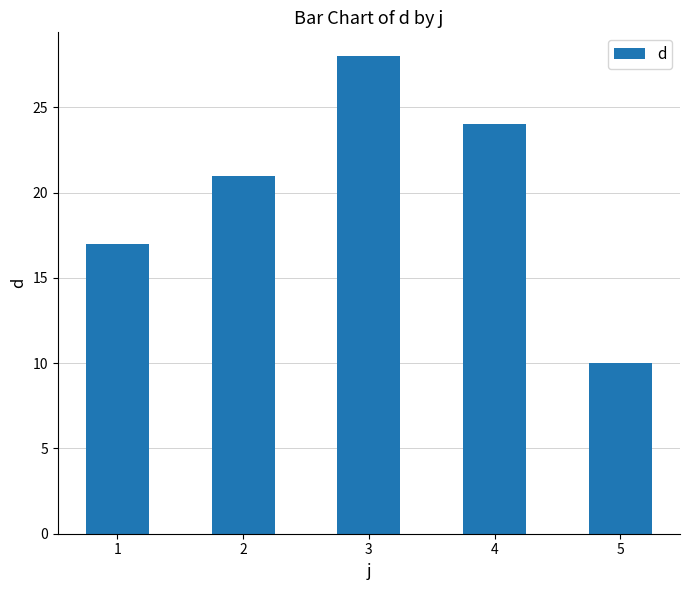

What is the value of the 5th bar from the left?

10